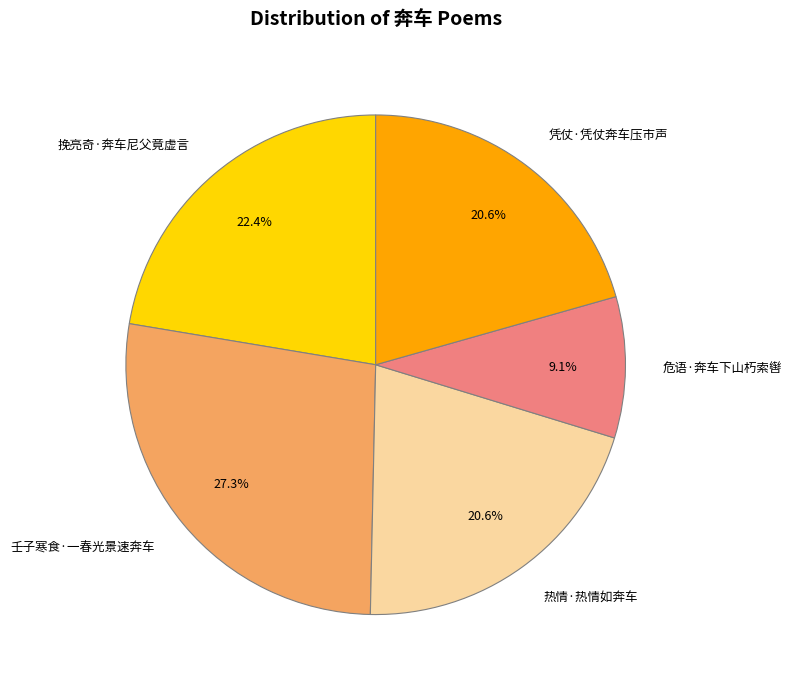

How many segments does this pie chart have?

5